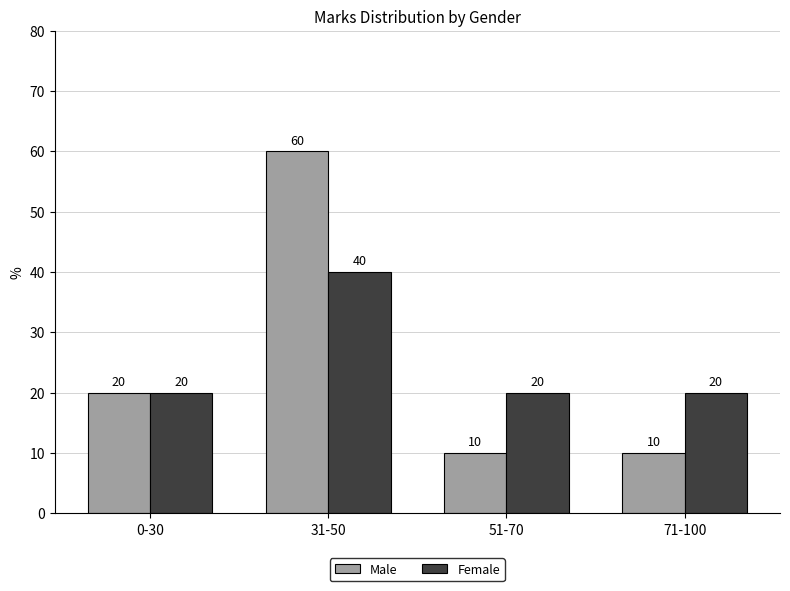

Which series has the largest range (max minus min)?

Male